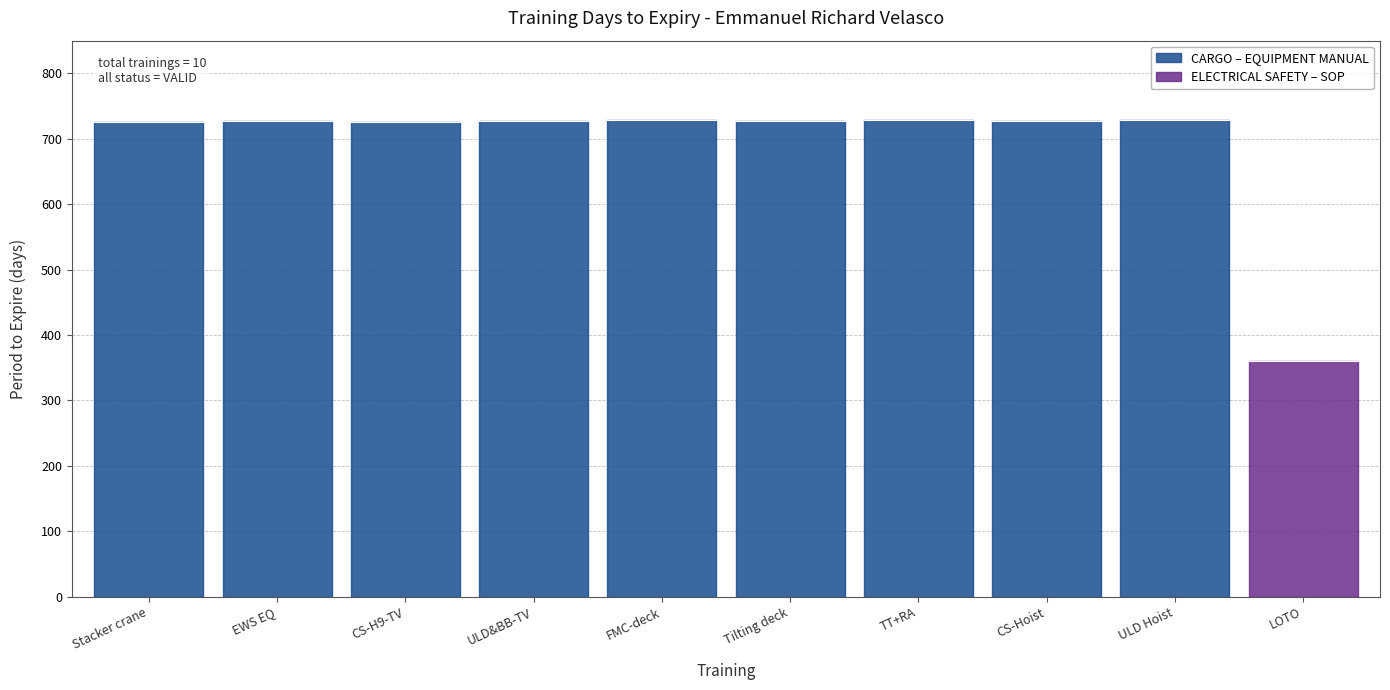

The chart shows a value of 197 at FMC-deck. True or false?

False